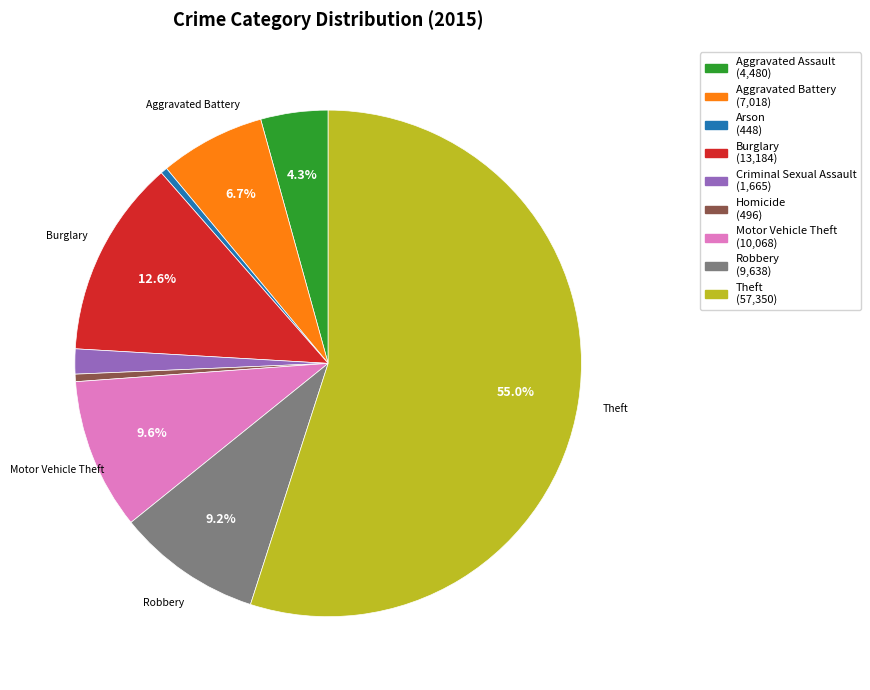

Which slice is the largest?

Theft